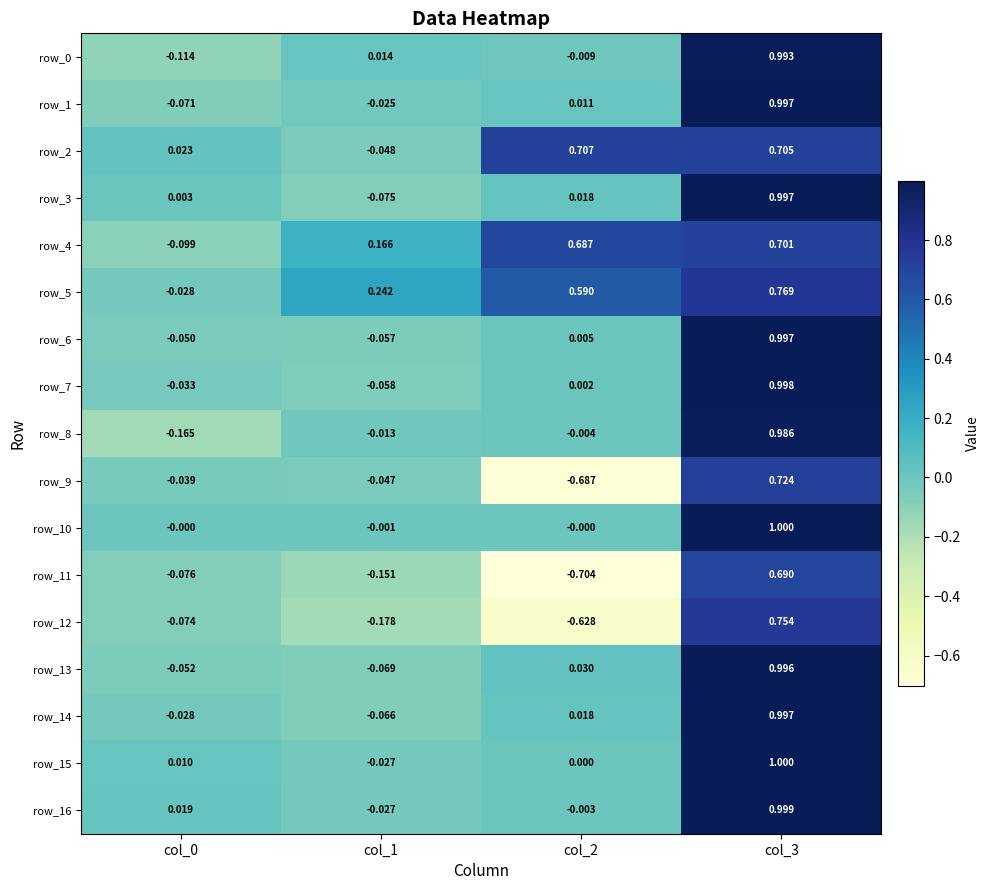

Is the value of row_5 at col_3 greater than the value of row_15 at col_3?

No